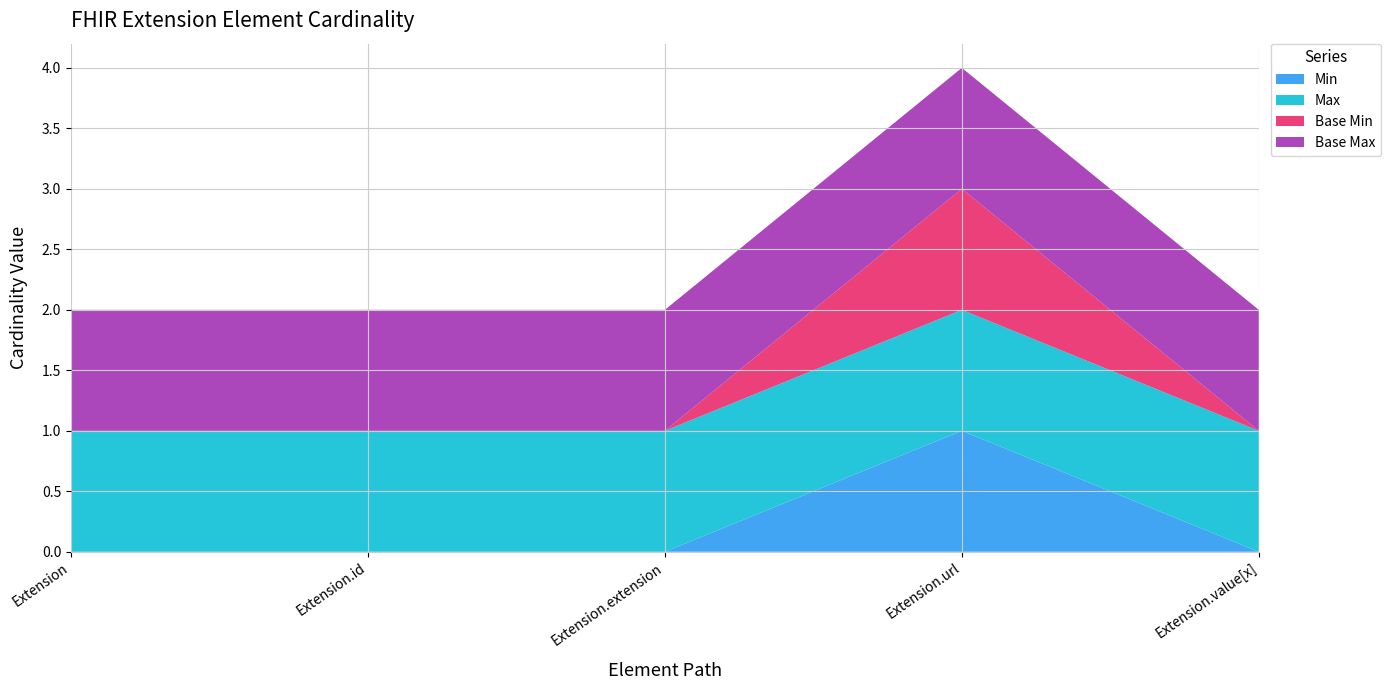

Reading right to left, transcribe all the data shown in this chart.

Min: Extension.value[x]=0	Extension.url=1	Extension.extension=0	Extension.id=0	Extension=0
Max: Extension.value[x]=1	Extension.url=1	Extension.extension=1	Extension.id=1	Extension=1
Base Min: Extension.value[x]=0	Extension.url=1	Extension.extension=0	Extension.id=0	Extension=0
Base Max: Extension.value[x]=1	Extension.url=1	Extension.extension=1	Extension.id=1	Extension=1